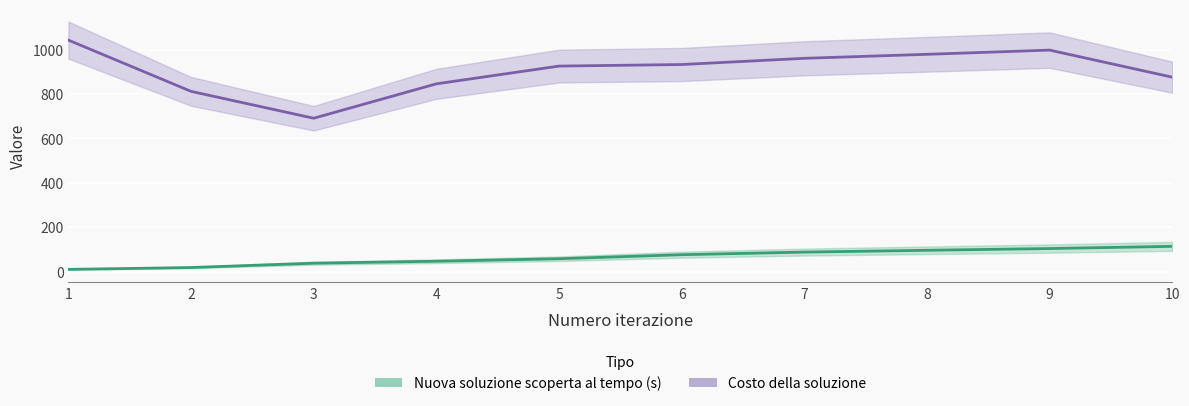

At 8, list the series in order from largest to smallest.

Costo della soluzione, Nuova soluzione scoperta al tempo (s)